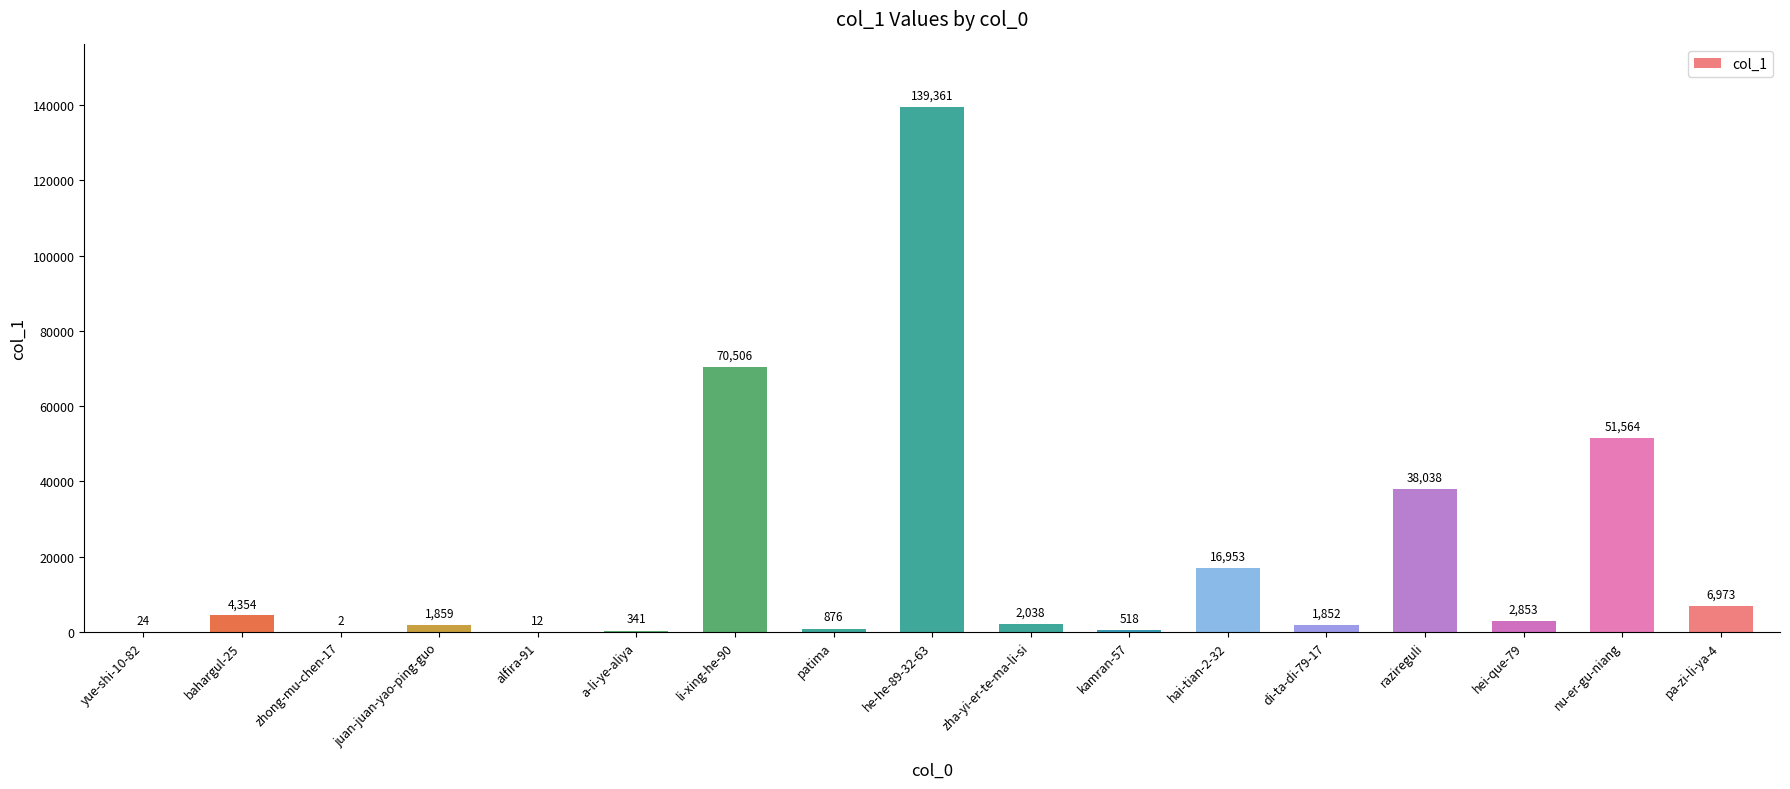

What is the approximate value at juan-juan-yao-ping-guo?

1859